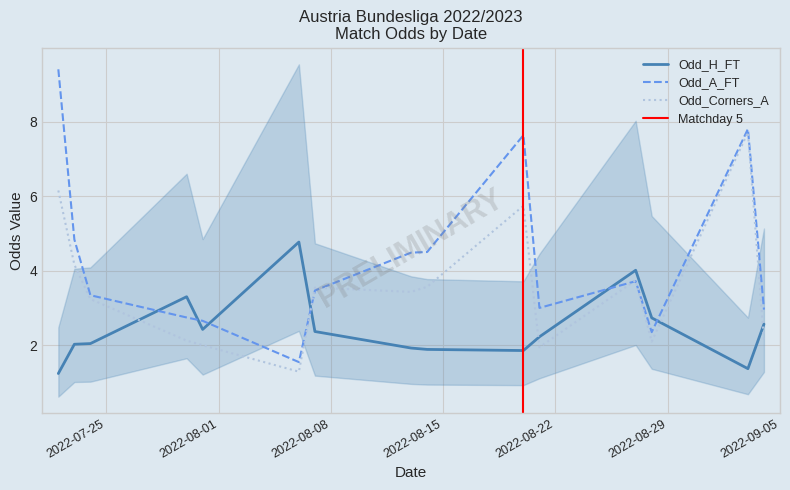

What is the difference between the maximum and minimum values in the Odd_A_FT series?

7.9